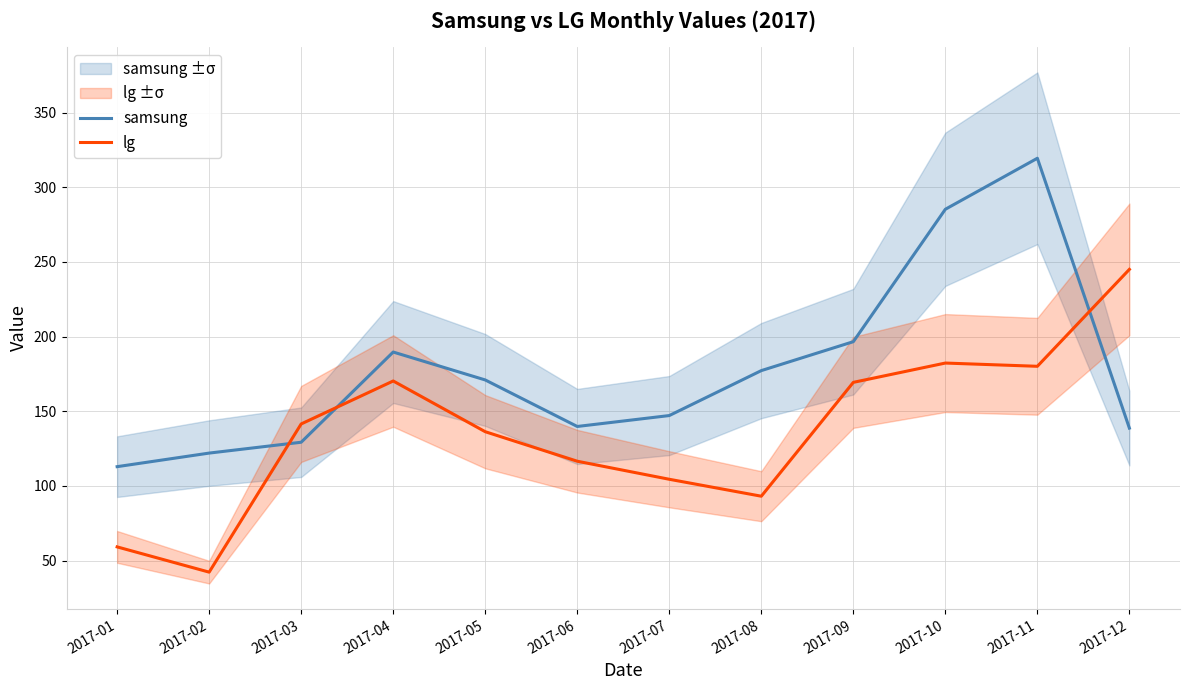

The value of lg at 2017-07 is 173.0. True or false?

False